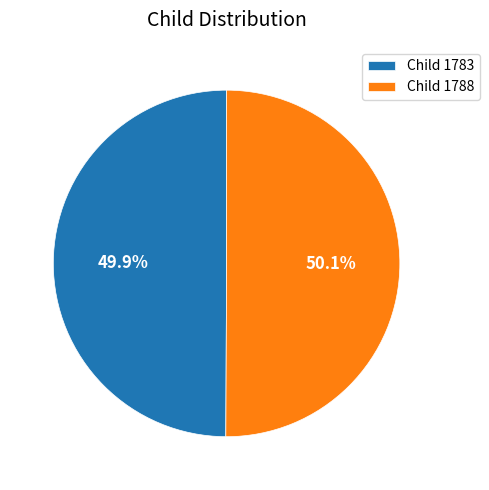

How many segments does this pie chart have?

2